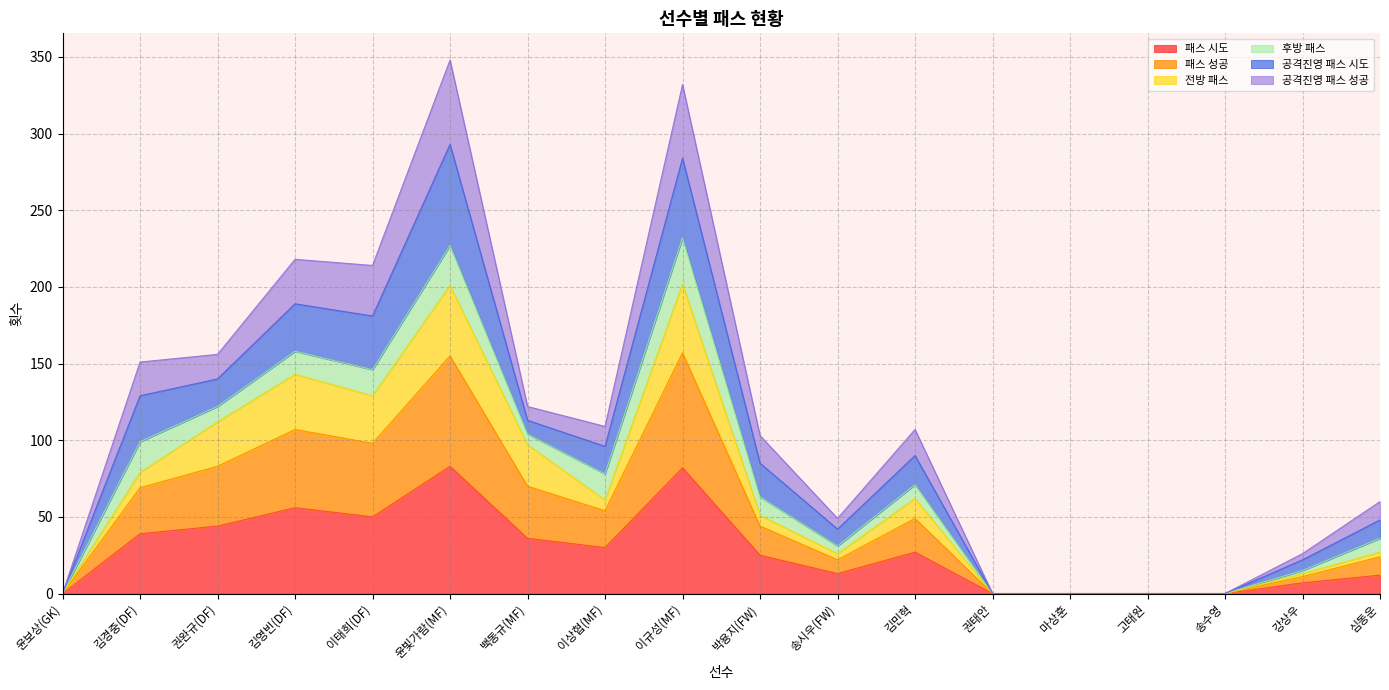

How many positive values does the 패스 성공 series have?

13